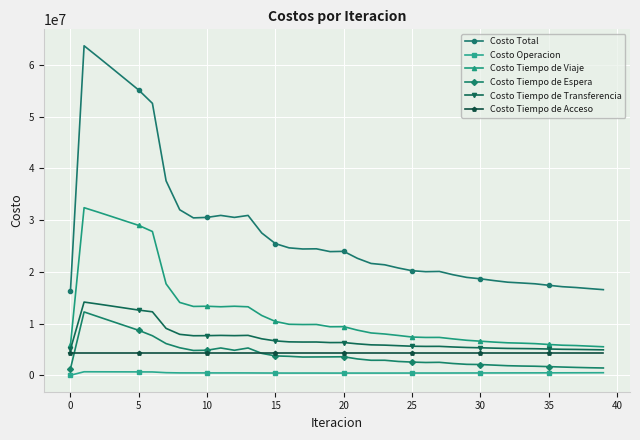

At how many categories does at least one series exceed 45000051?

6